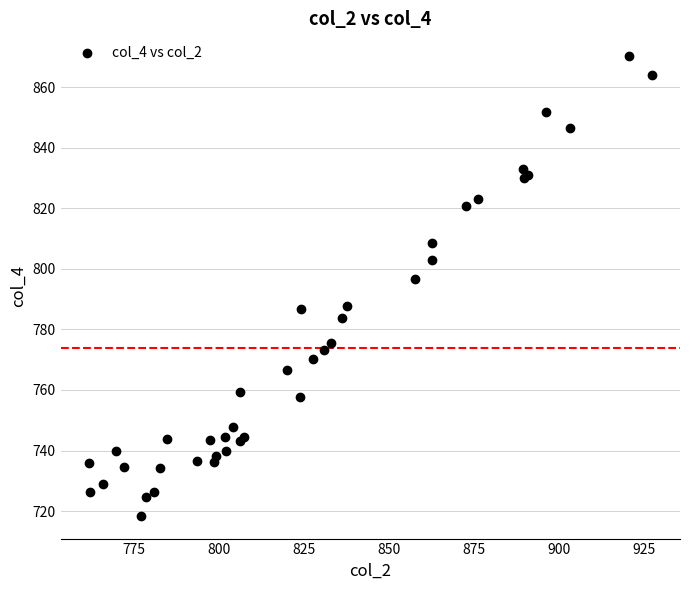

What Y value in the scatter plot is closest to 794?

796.6